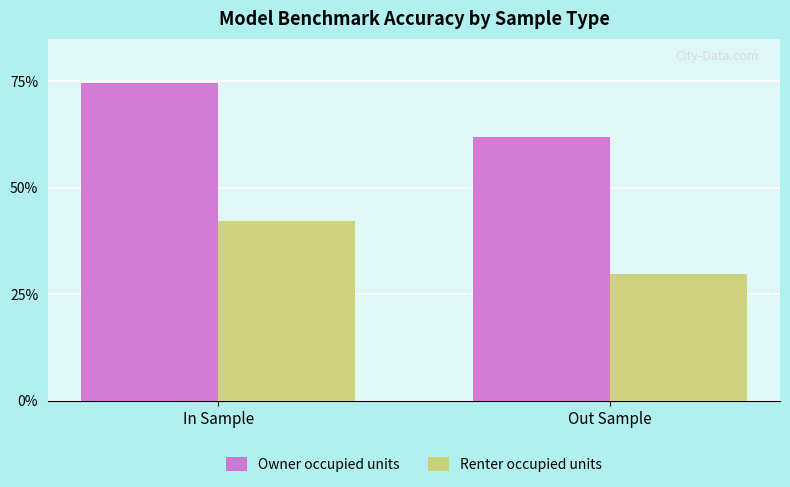

Does the chart contain stacked bars?

No